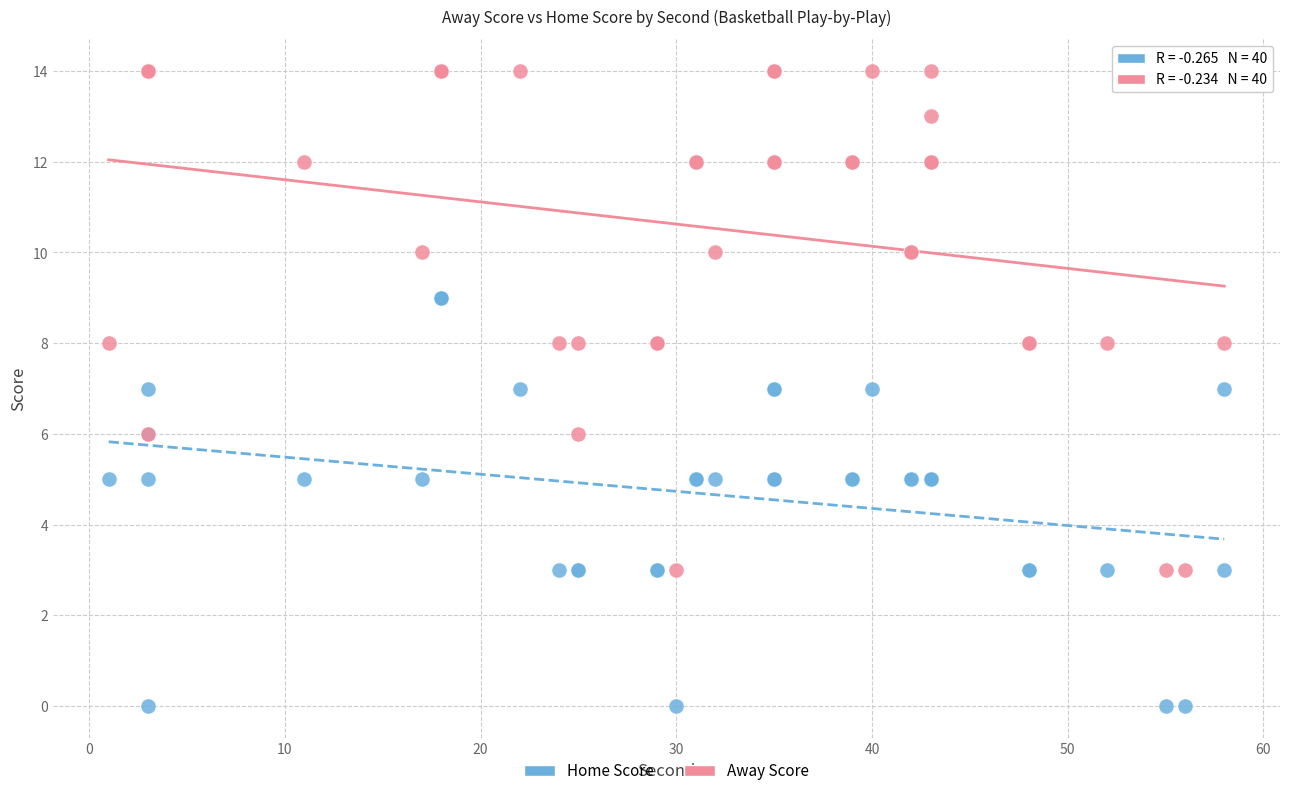

Which series has the widest spread of Y values?

Away Score